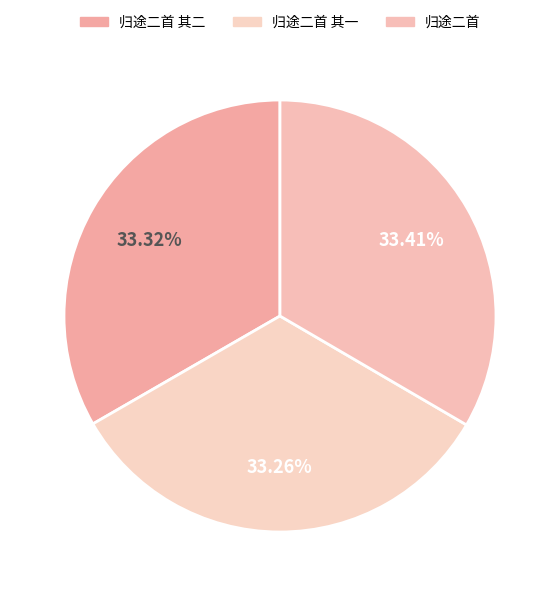

What is the largest slice in the pie chart?

归途二首